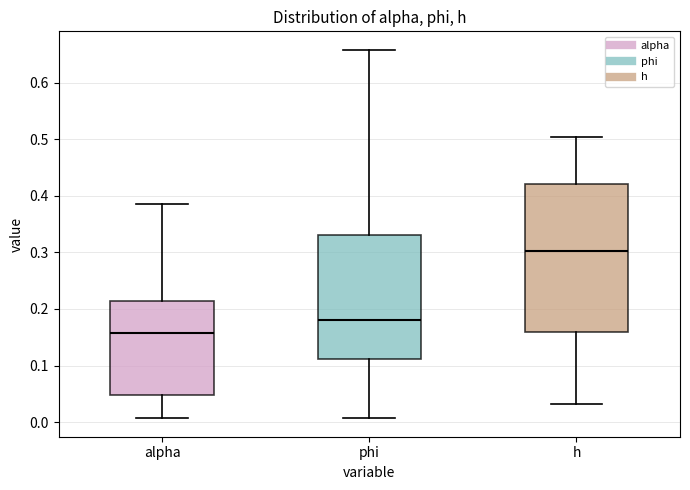

Where does the median line of the box for h sit on the y-axis? The values are not printed on the chart, so give them approximately, as read against the axis.

0.30